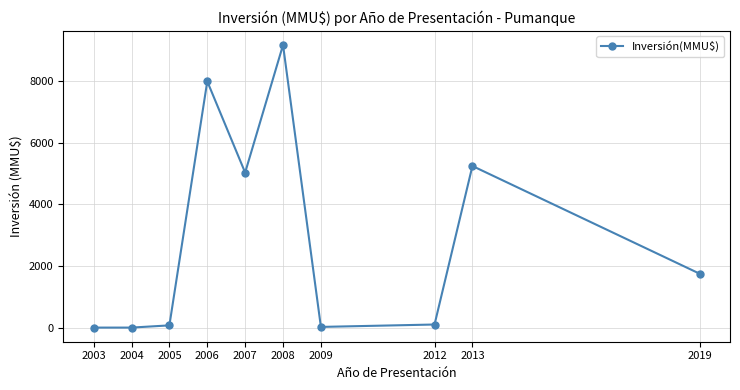

Is it true that the value at 2013 is 5250?

True